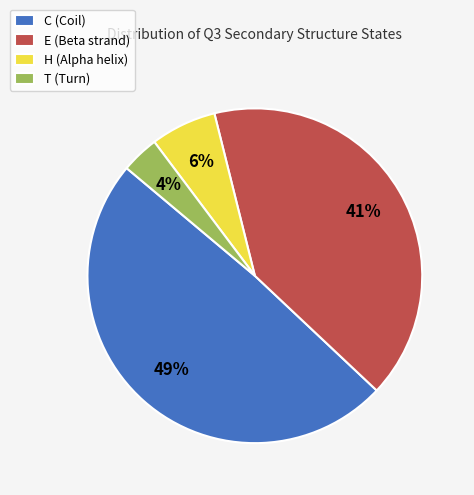

What is the largest slice in the pie chart?

C